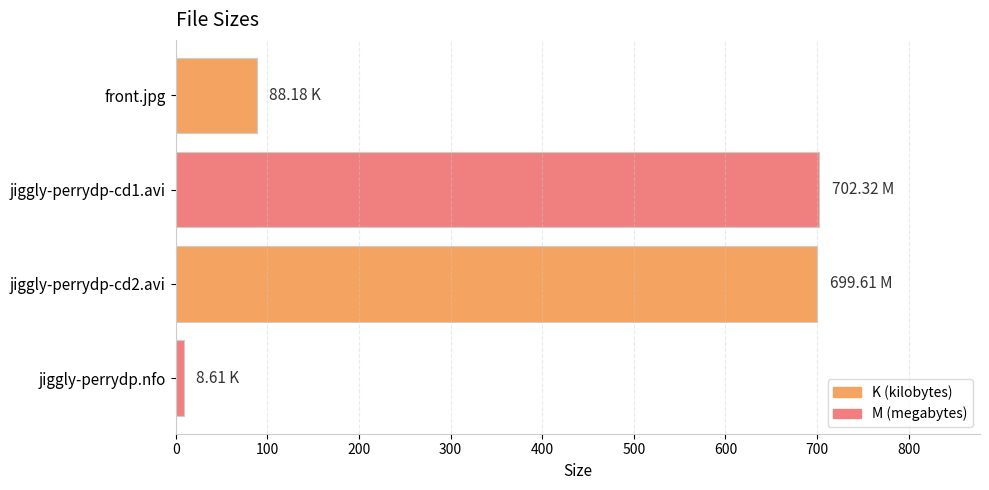

Approximately how many times larger is the value at jiggly-perrydp-cd1.avi compared to jiggly-perrydp-cd2.avi?

1.0